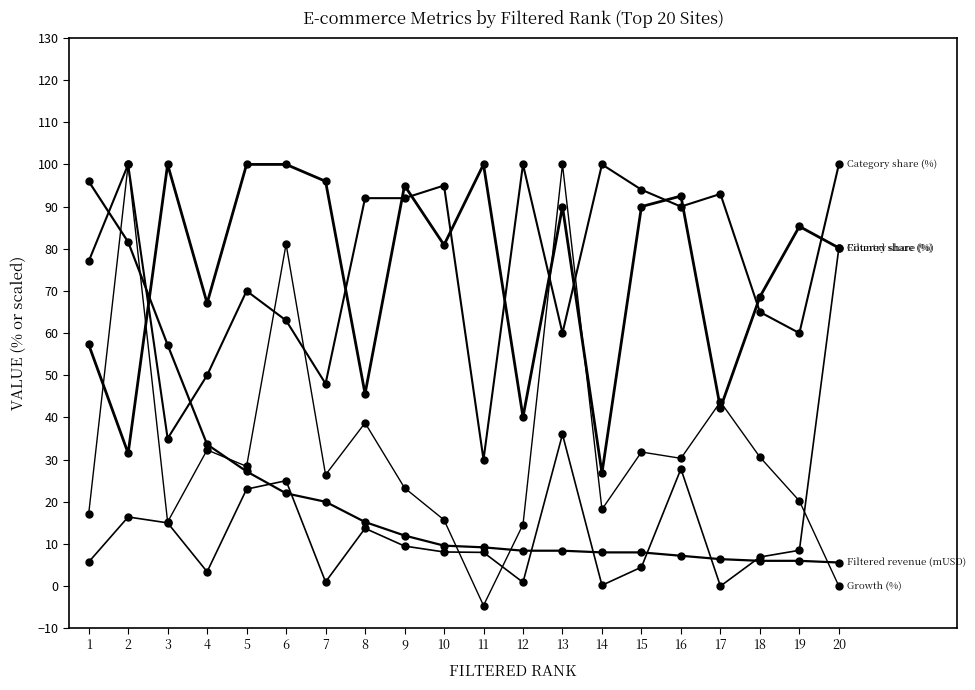

What is the smallest value displayed?

-4.6